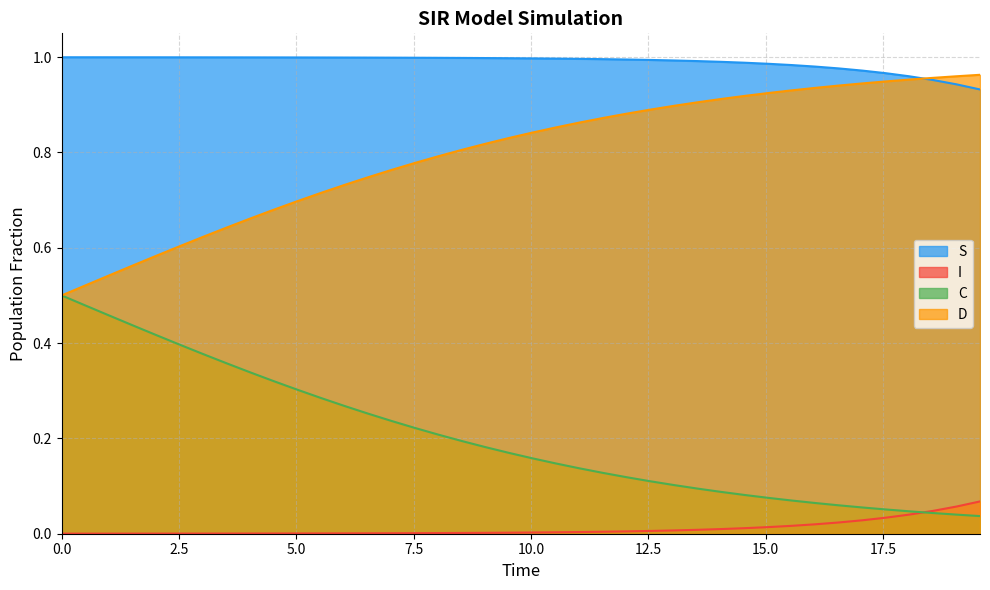

Does the chart have visible grid lines?

Yes